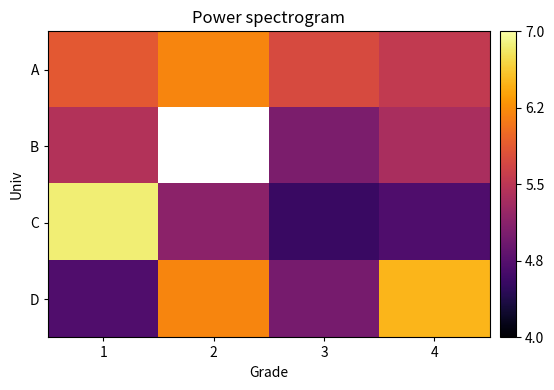

The value of D at 2 is 3.8. True or false?

False